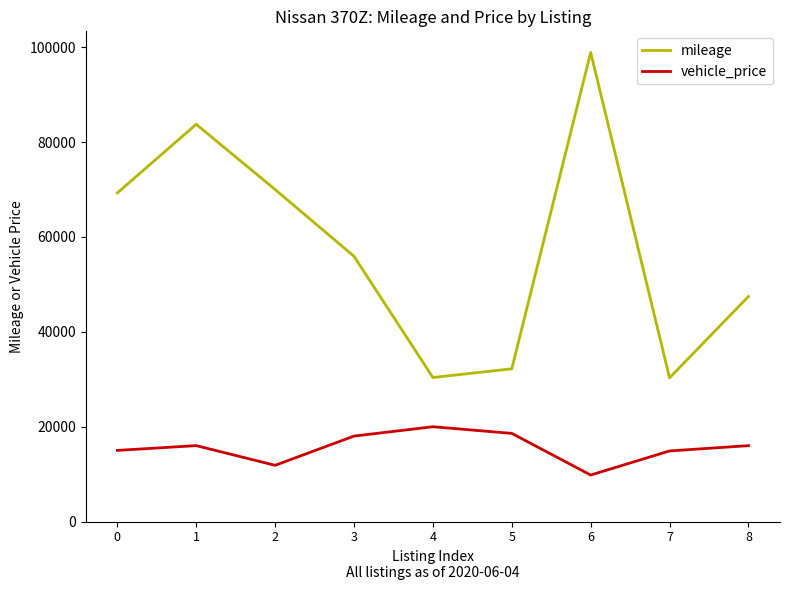

Which category has the lowest value across all series?

6